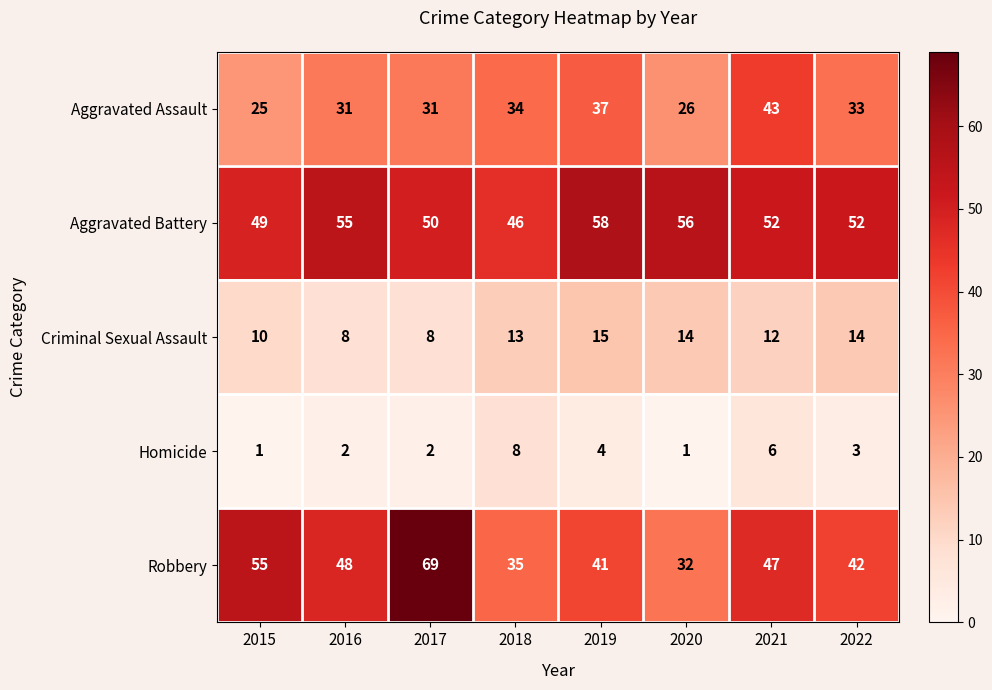

At which label does Aggravated Assault first exceed 33?

2018